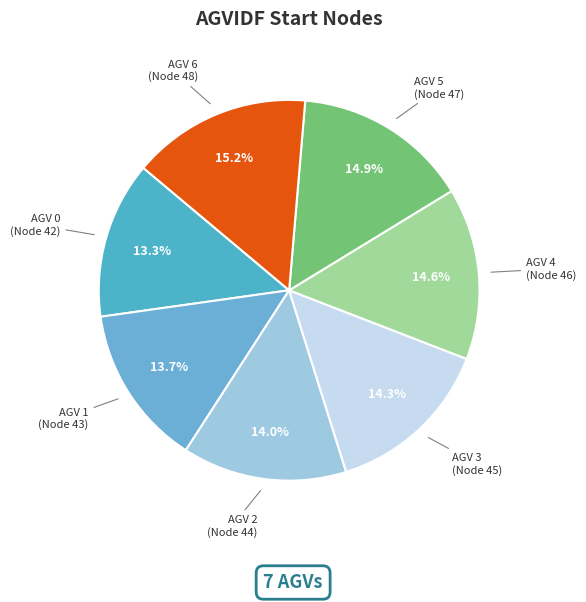

Approximately how many times larger is the value at AGV 4 (Node 46) compared to AGV 1 (Node 43)?

1.1